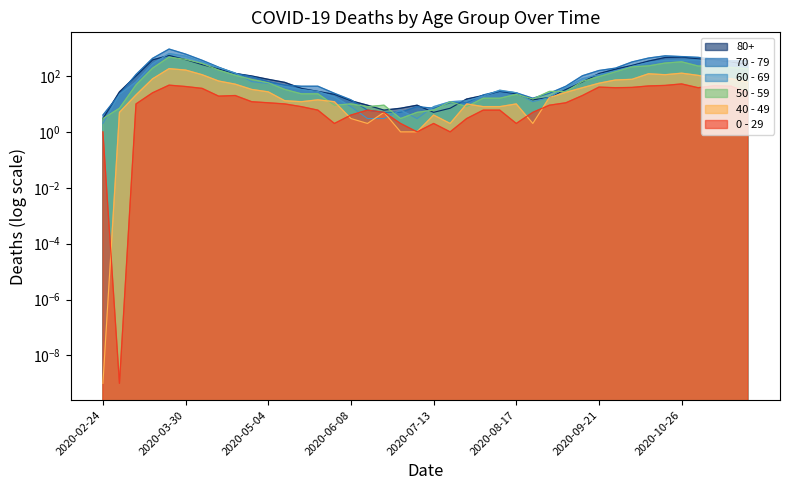

Which series has the largest total across all categories?

70 - 79